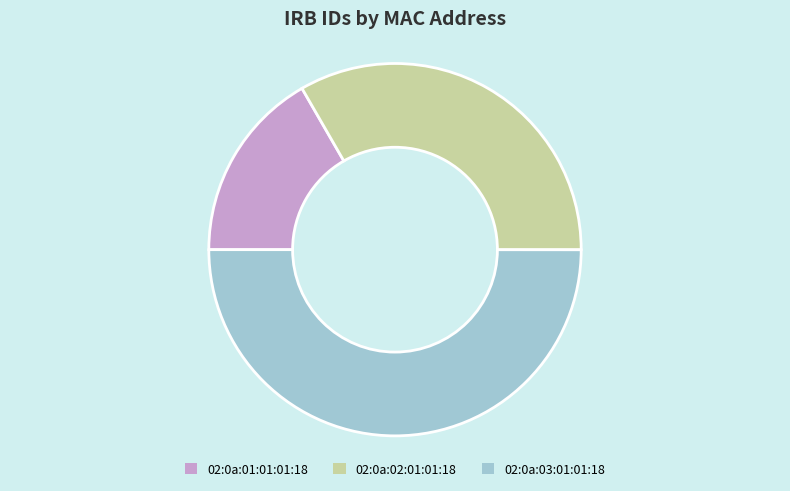

Is the sum of 02:0a:01:01:01:18 and 02:0a:03:01:01:18 greater than half?

Yes